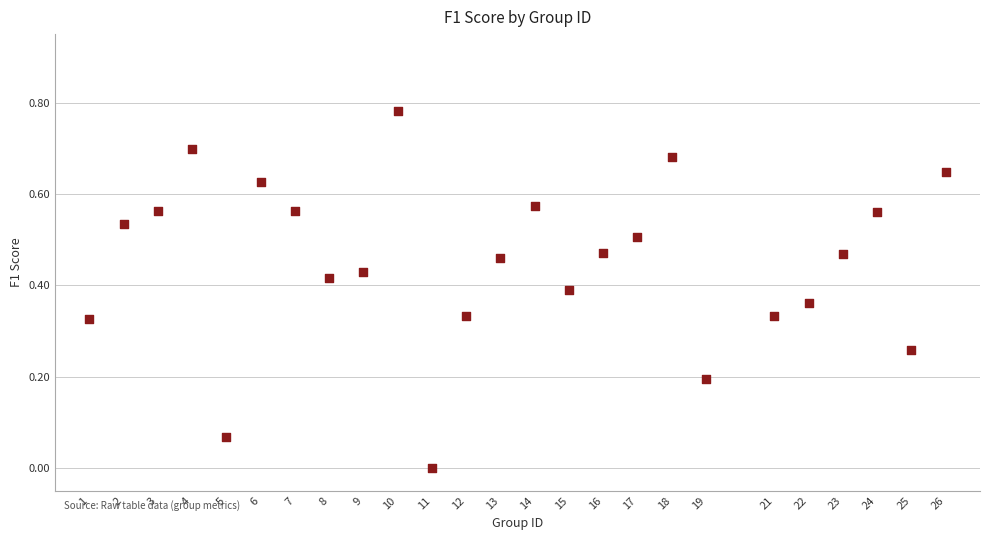

What is the range of X values (max minus min)?

25.0